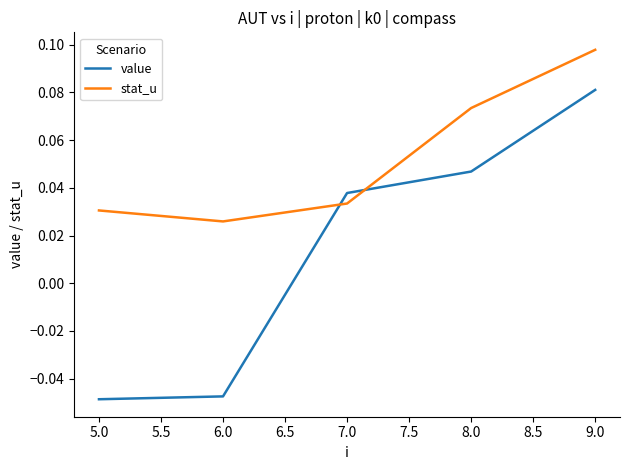

Where is value nearest to the value 0?

7.0